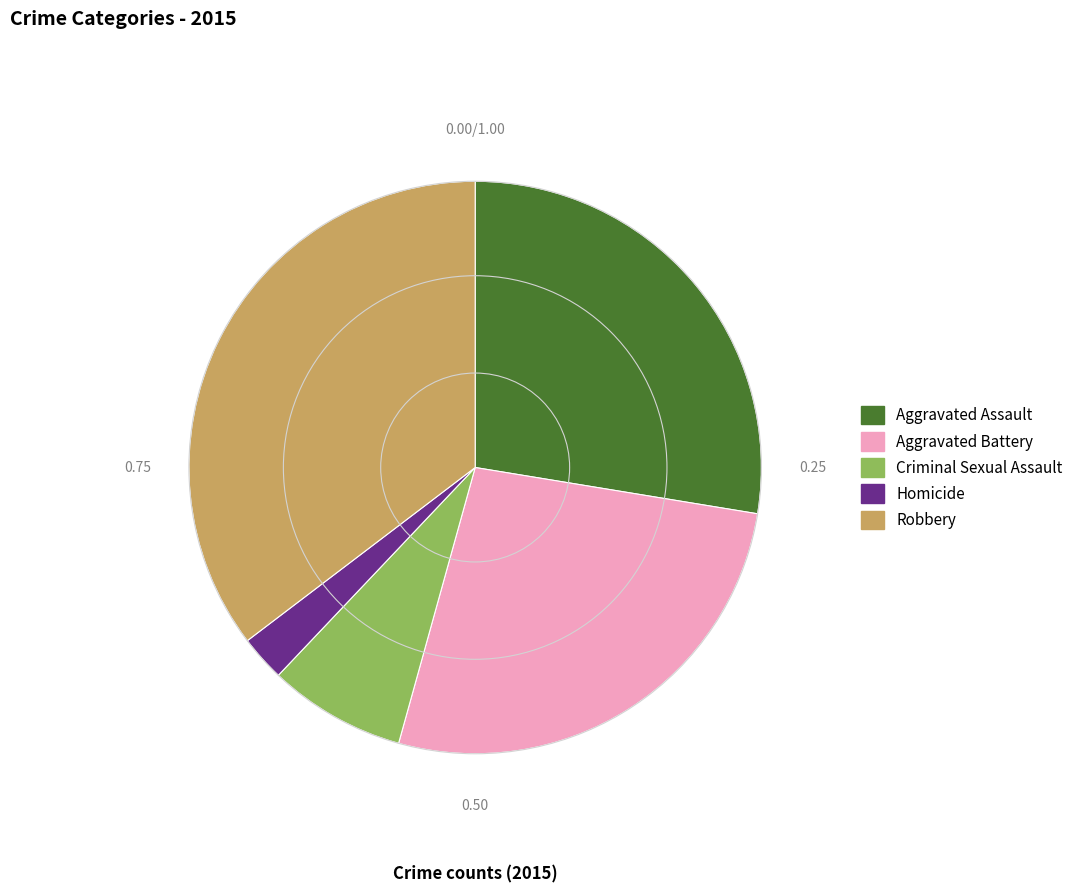

What is the smallest slice in the pie chart?

Homicide